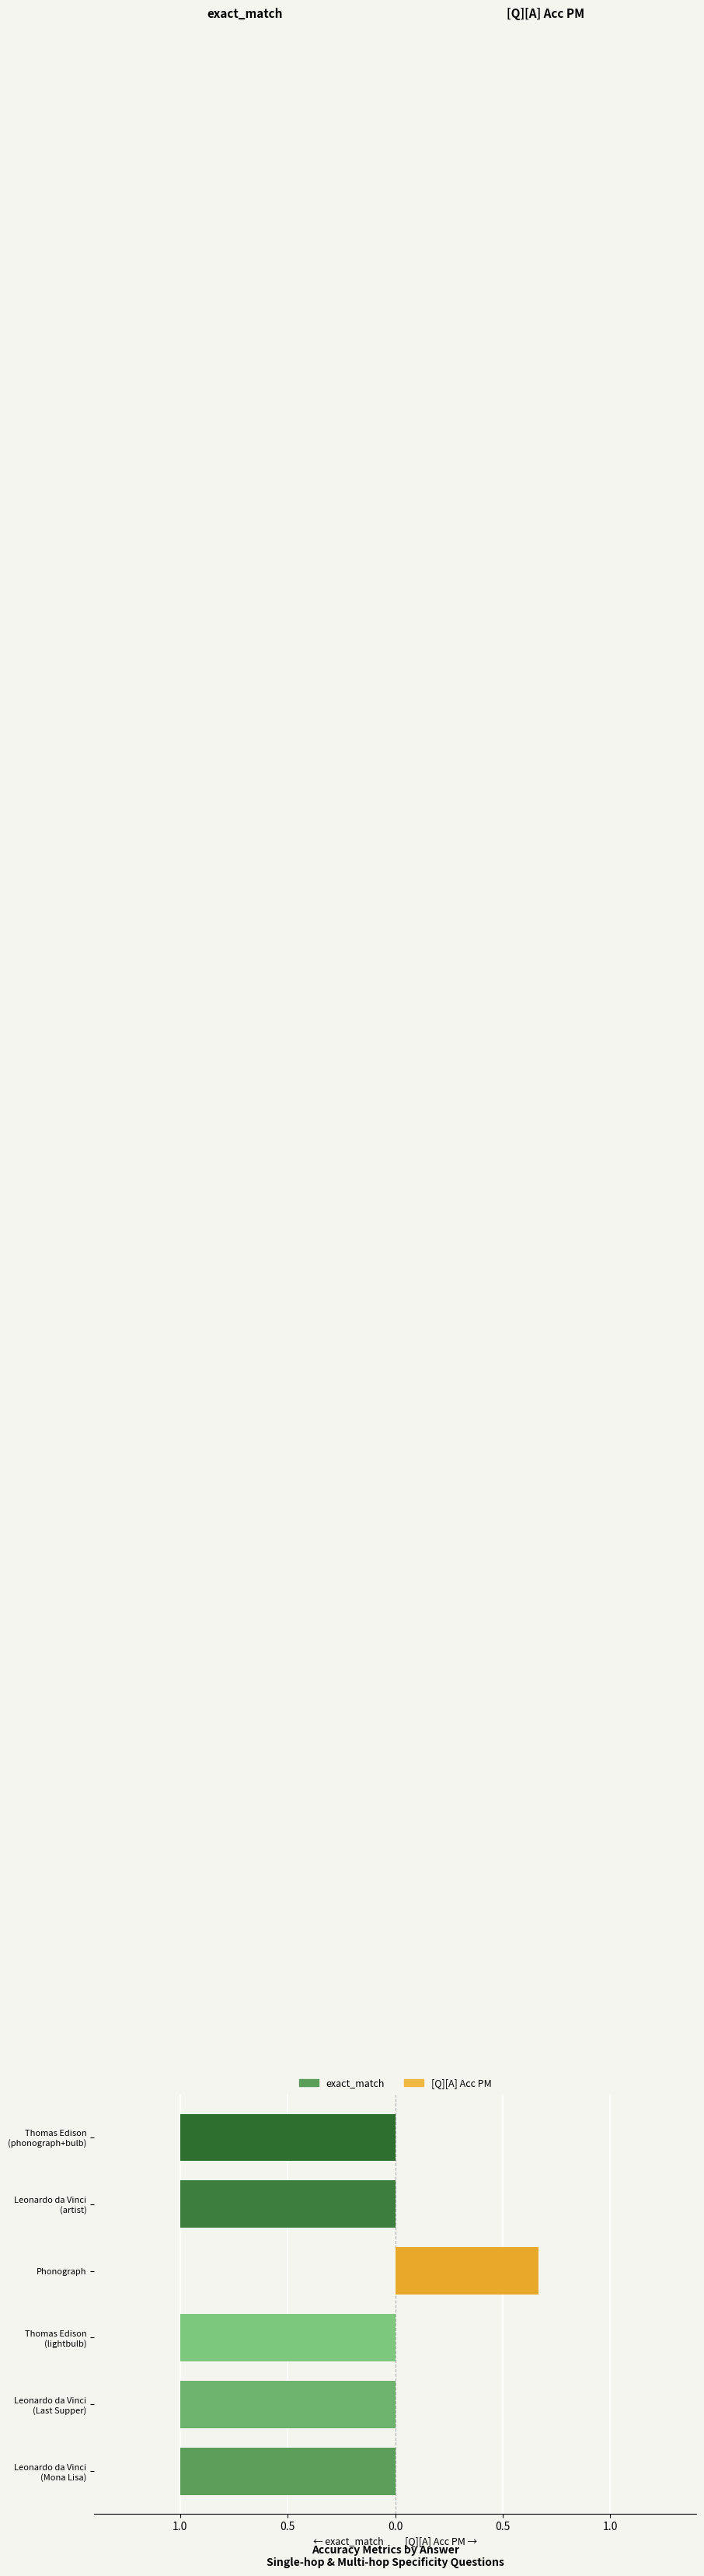

At which category does the chart reach its peak across all series?

Leonardo da Vinci
(Mona Lisa)